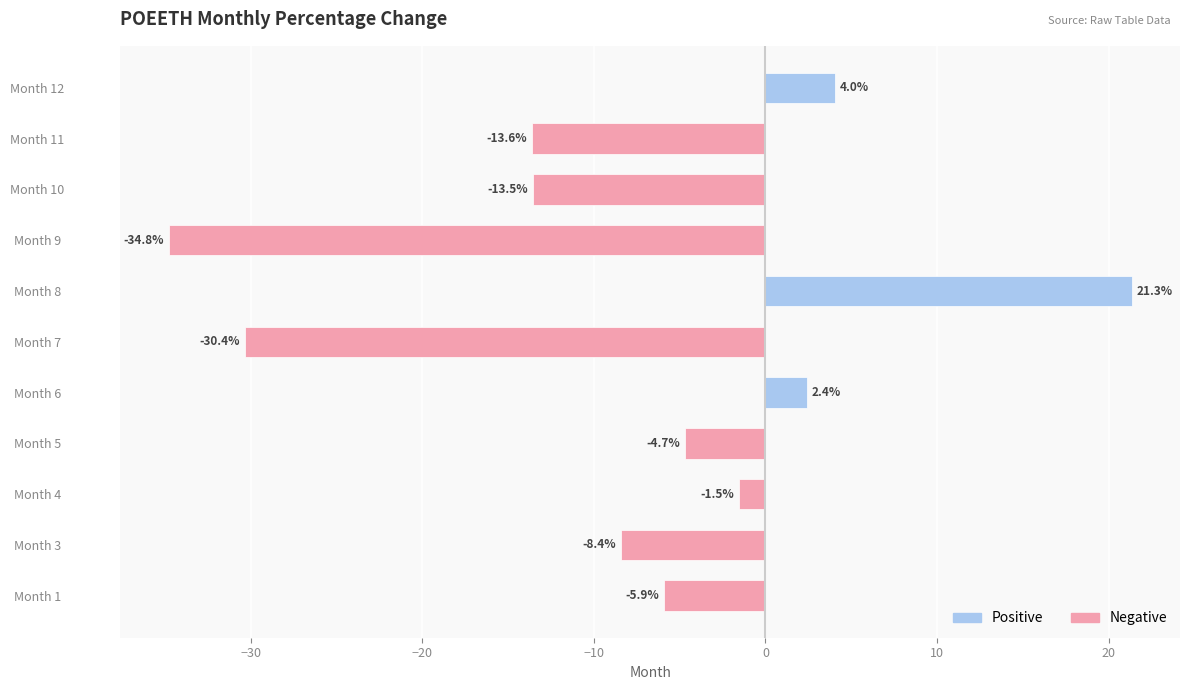

Where is the data nearest to the value -6?

Month 1